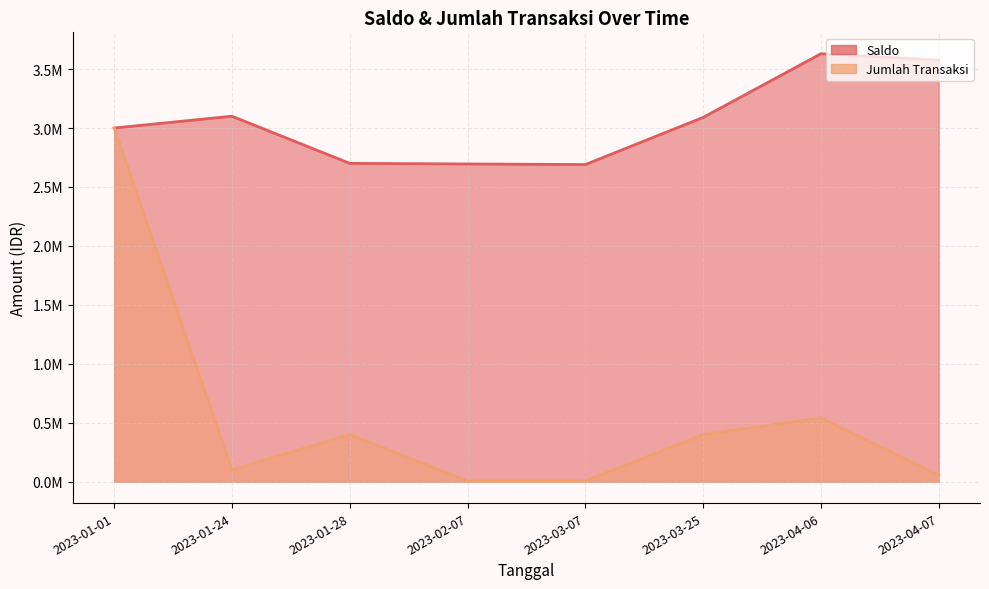

What is the spread (max minus min) of values at 2023-04-06?

3090000